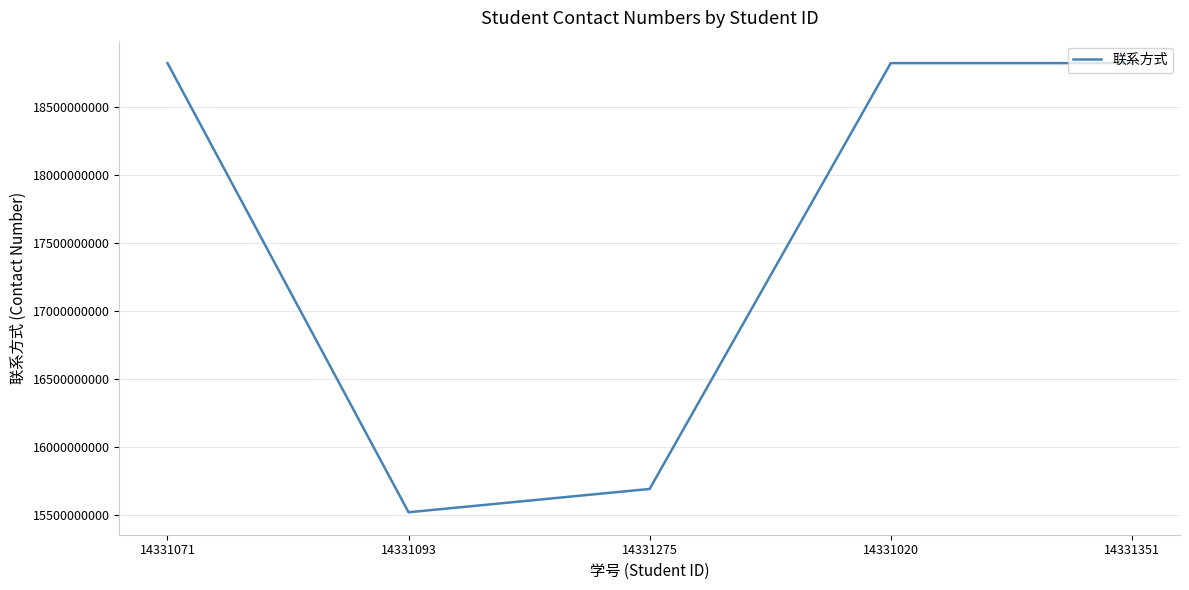

Is it true that the value at 14331275 is 28145307076?

False